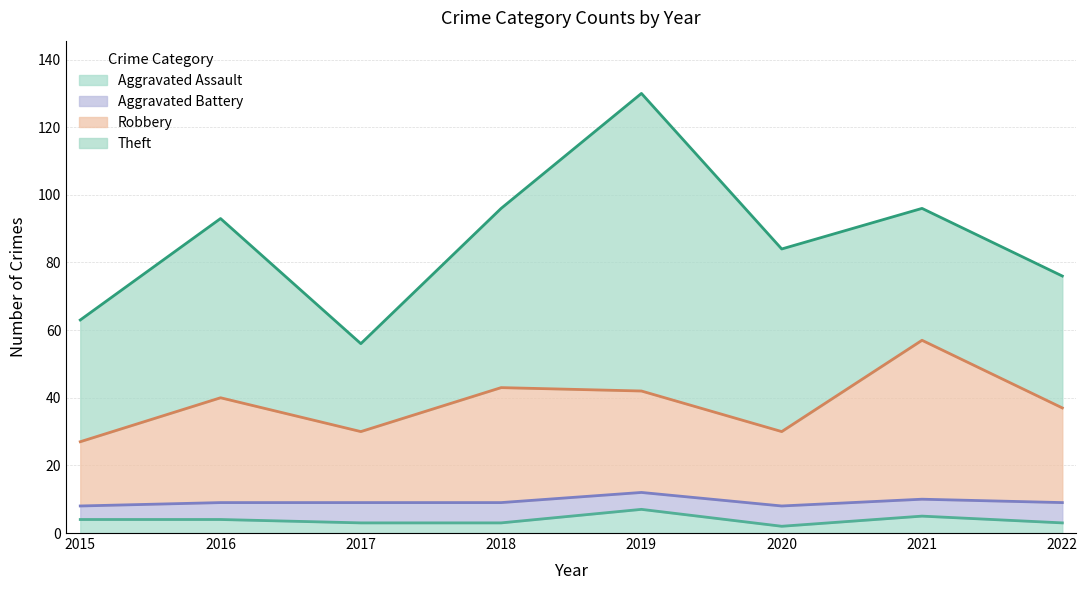

True or false: Aggravated Assault and Robbery cross at least once.

False